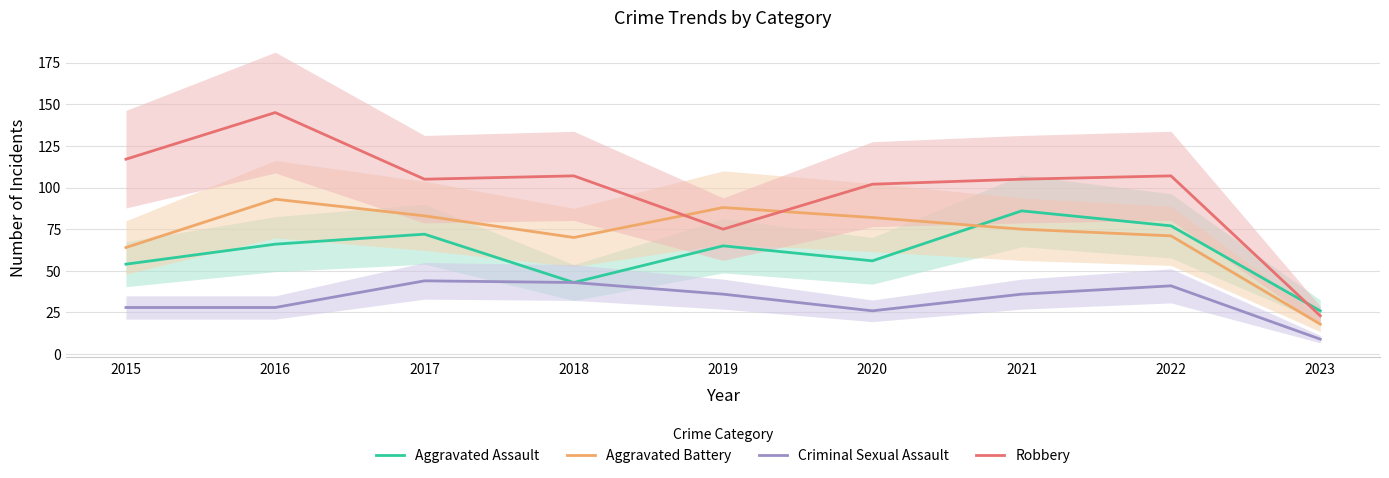

How many values in the Aggravated Assault series are below 65?

4